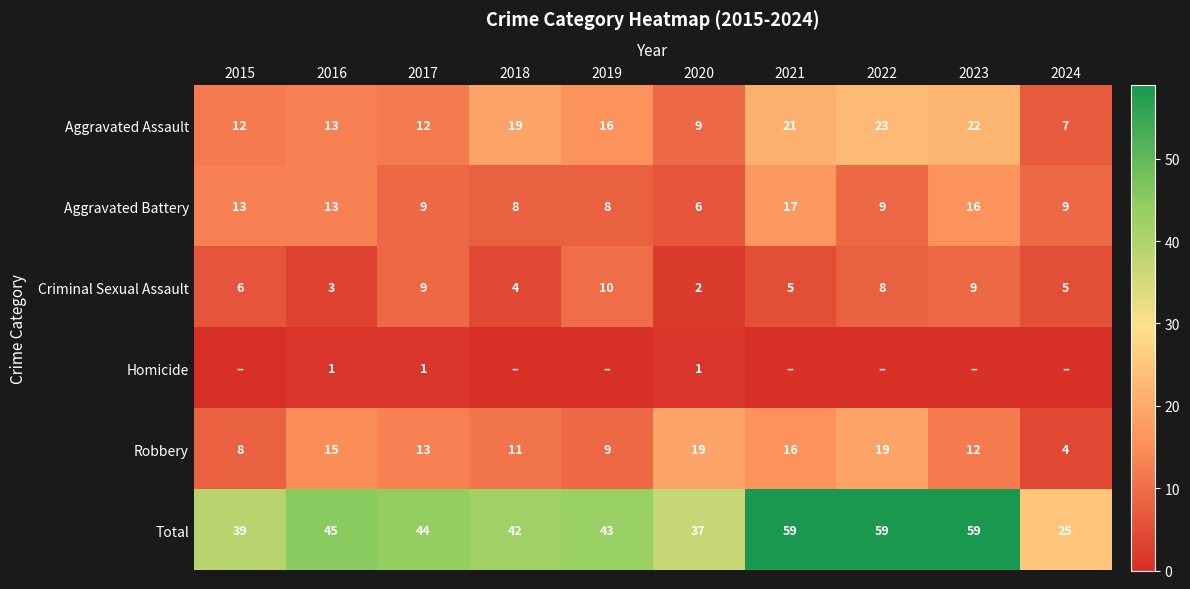

Which label corresponds to the smallest value in the chart?

2015